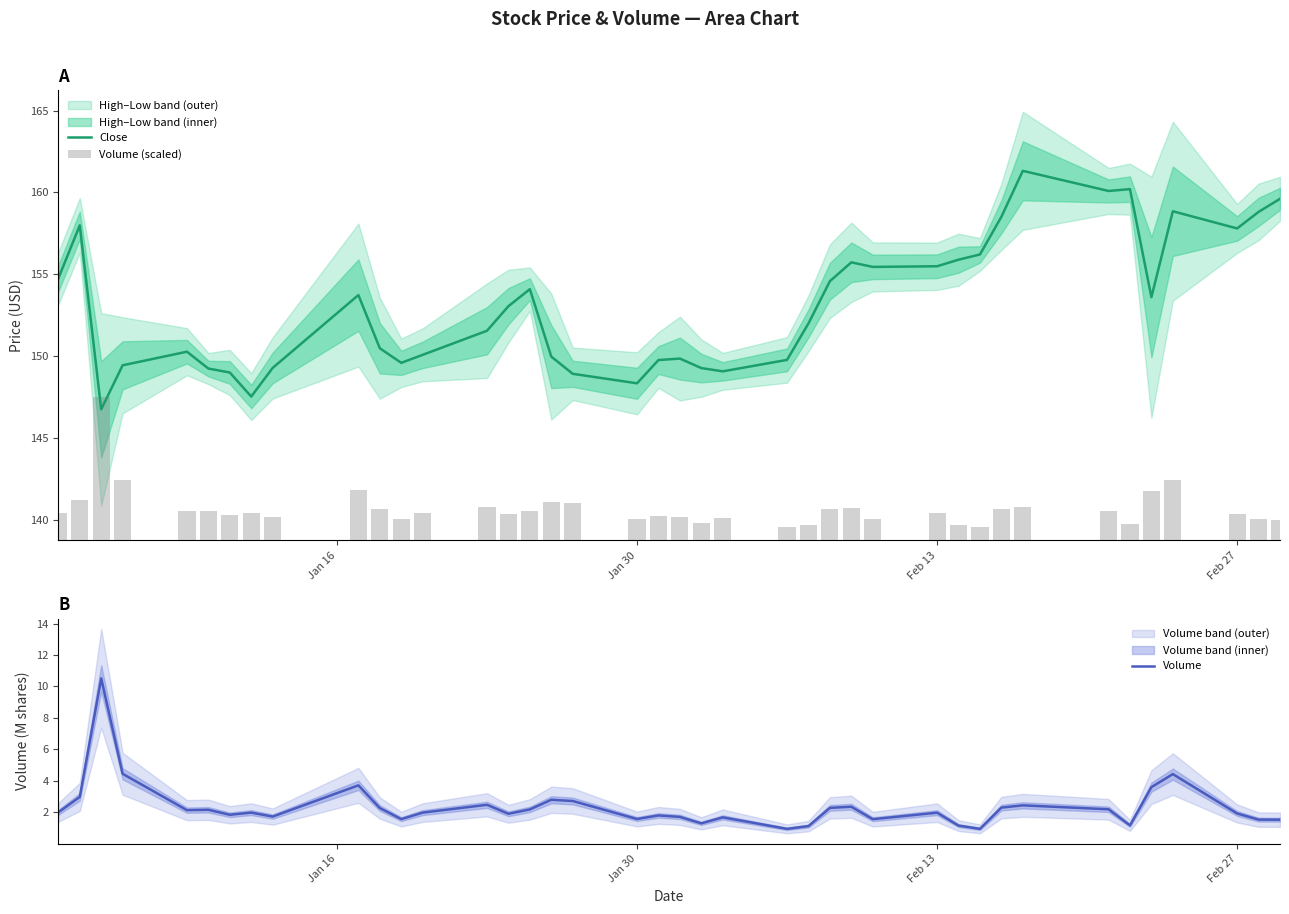

What is the minimum value for Close?

146.8